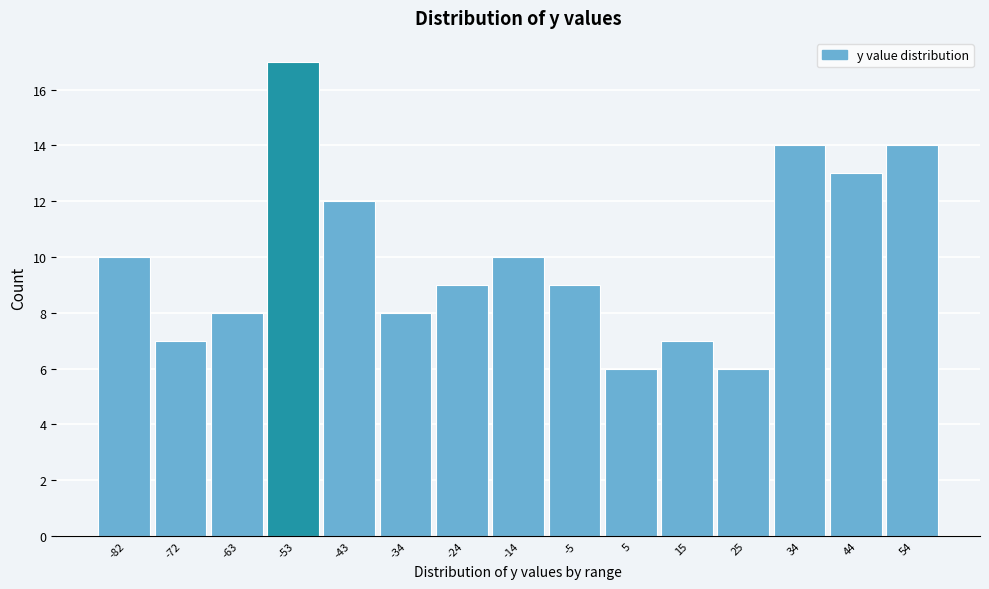

Reading right to left, transcribe all the data shown in this chart.

54=14	44=13	34=14	25=6	15=7	5=6	-5=9	-14=10	-24=9	-34=8	-43=12	-53=17	-63=8	-72=7	-82=10